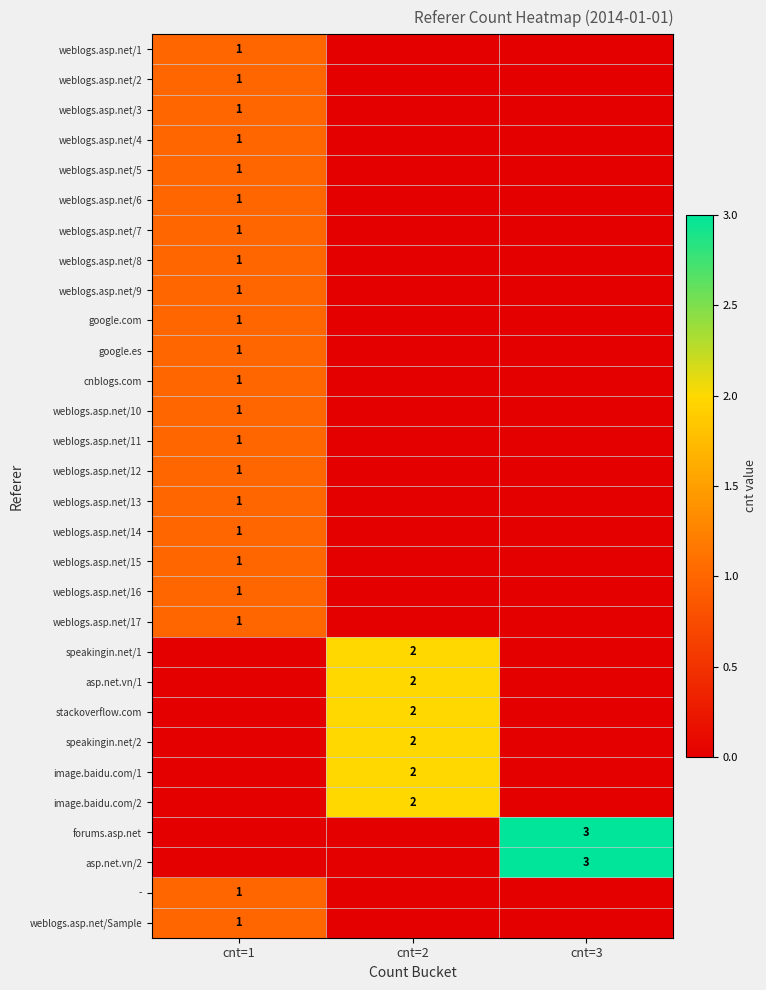

True or false: asp.net.vn/1 has a value of 3 at cnt=2.

False